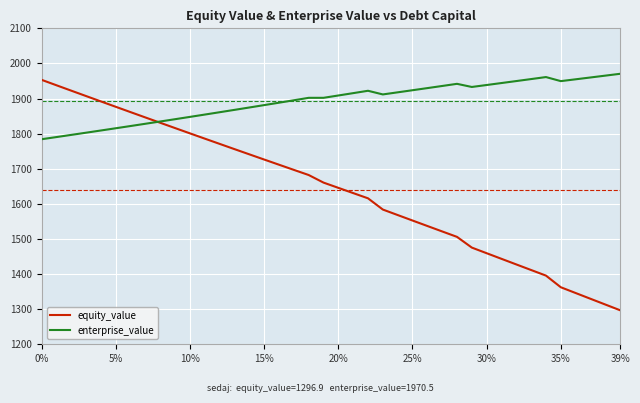

What is the difference between the maximum and minimum values in the enterprise_value series?

186.4